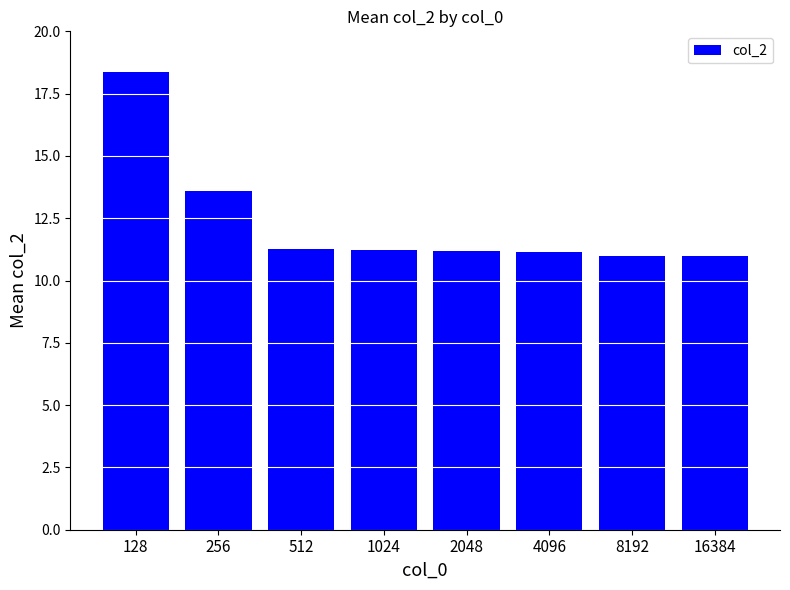

What is the difference between the maximum and second lowest values?

7.4